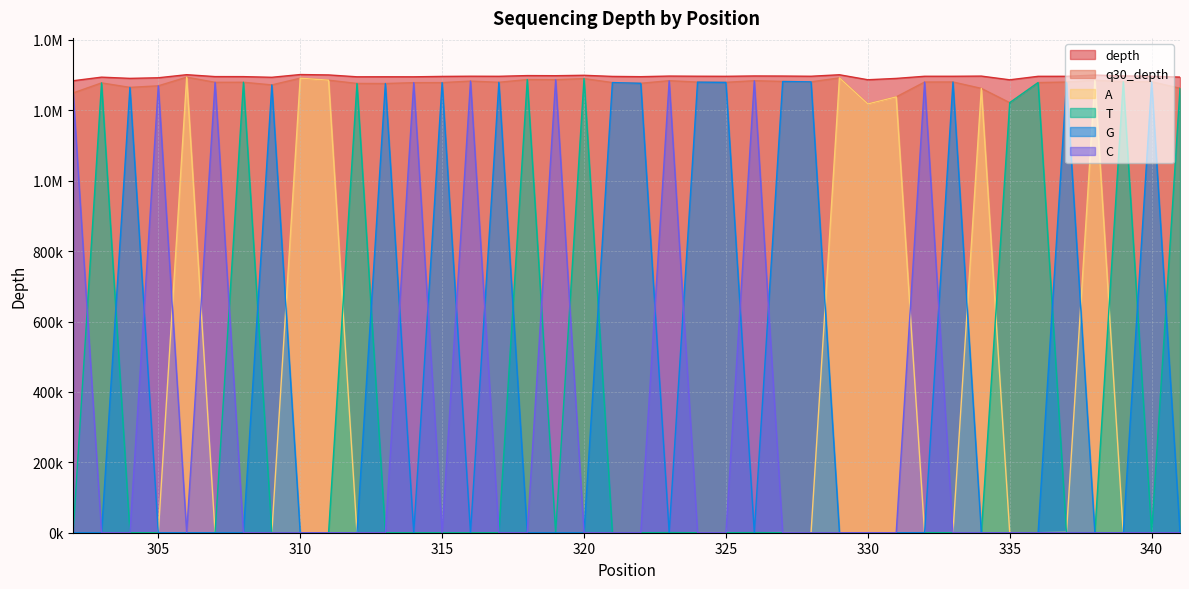

Rank the series at 328 from highest to lowest value.

depth, q30_depth, G, A, T, C